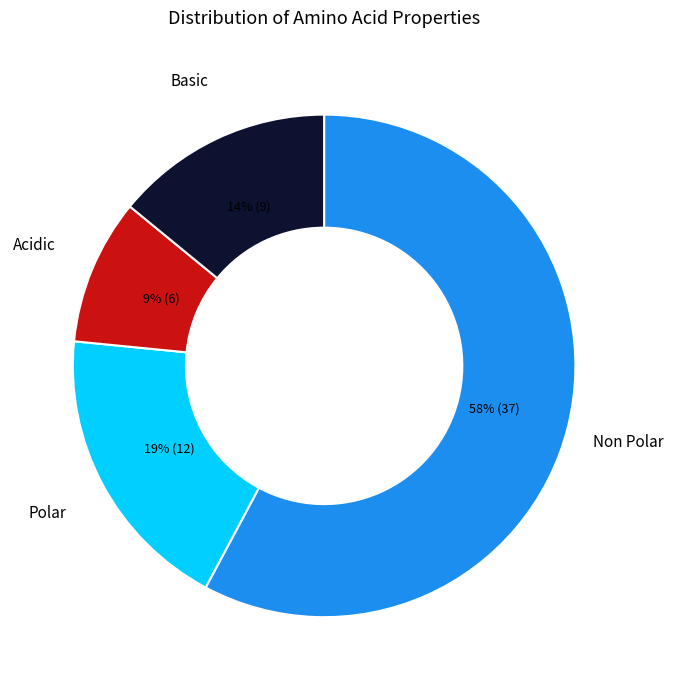

To the nearest percent, what is the average slice percentage?

25%